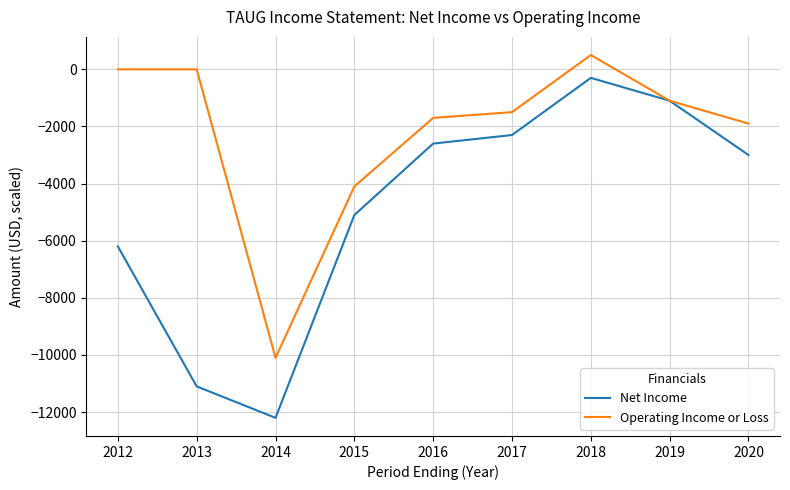

Where is the first local minimum for Operating Income or Loss?

2014